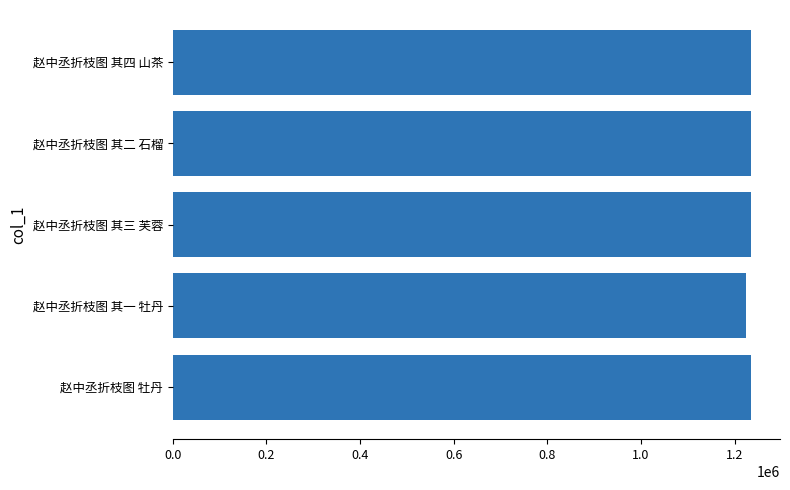

Are the bars horizontal?

Yes